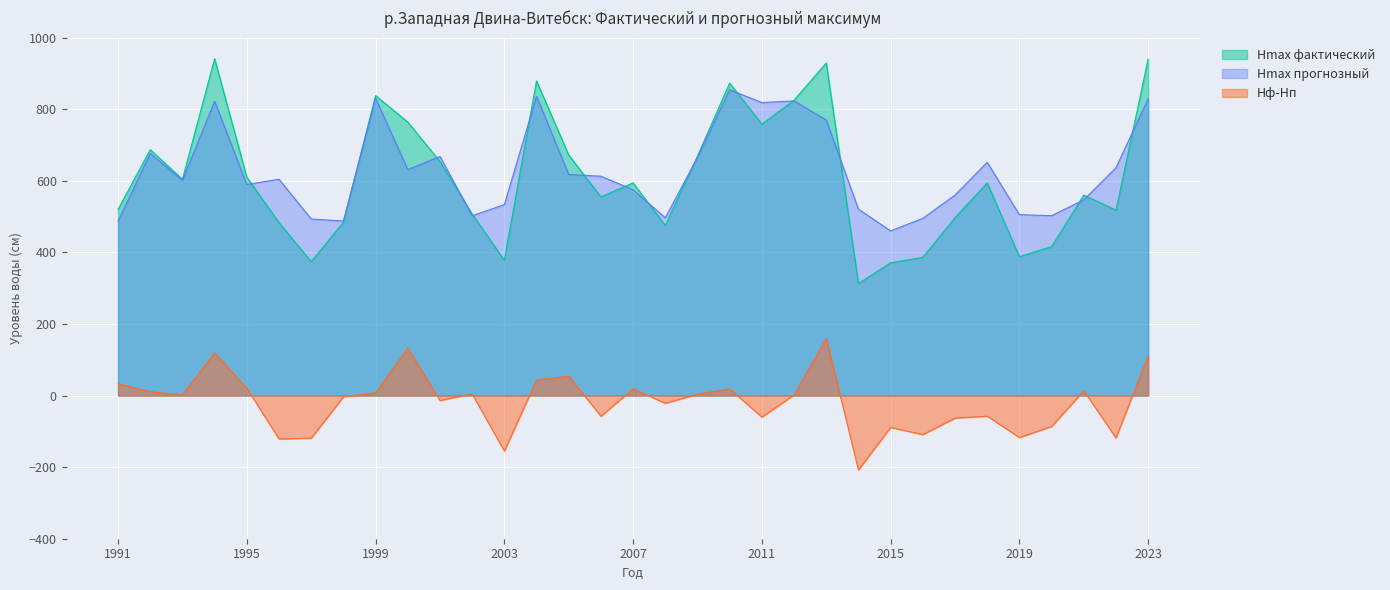

How many values in Hф-Hп are below zero?

16